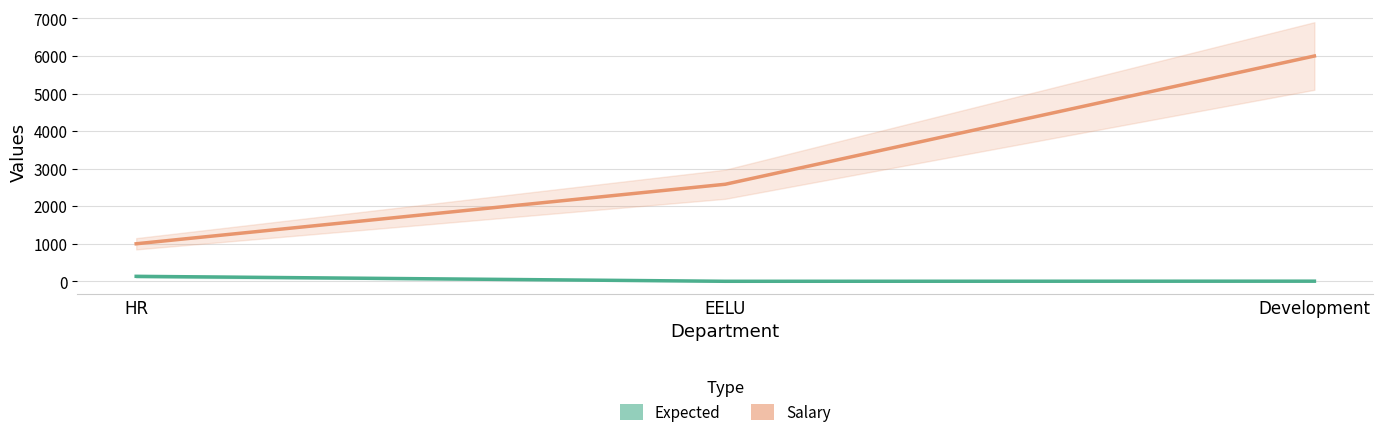

At how many categories does at least one series exceed 5954?

1